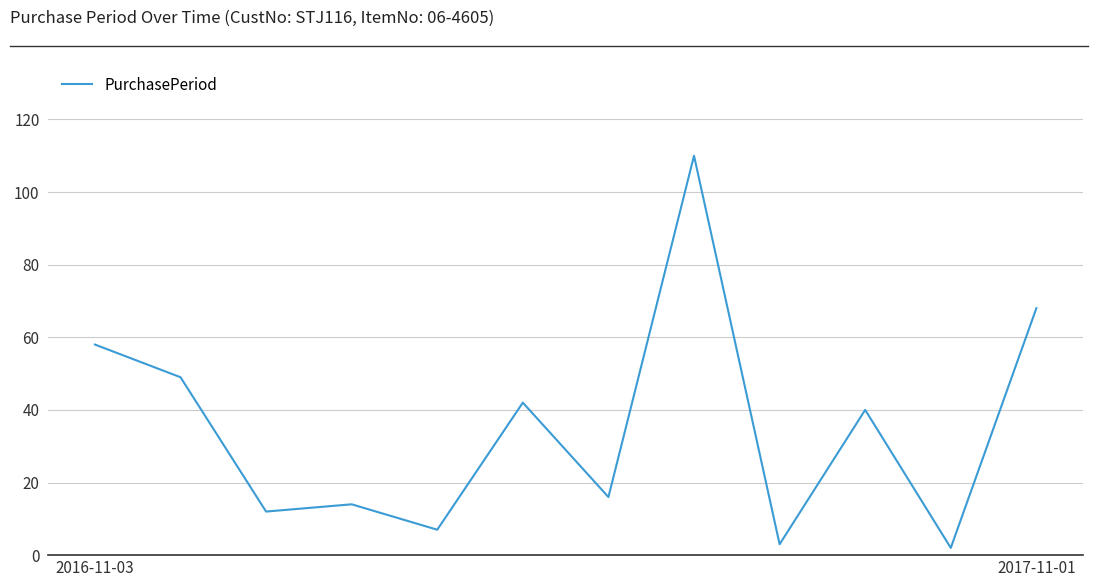

How many lines are shown in the chart?

1